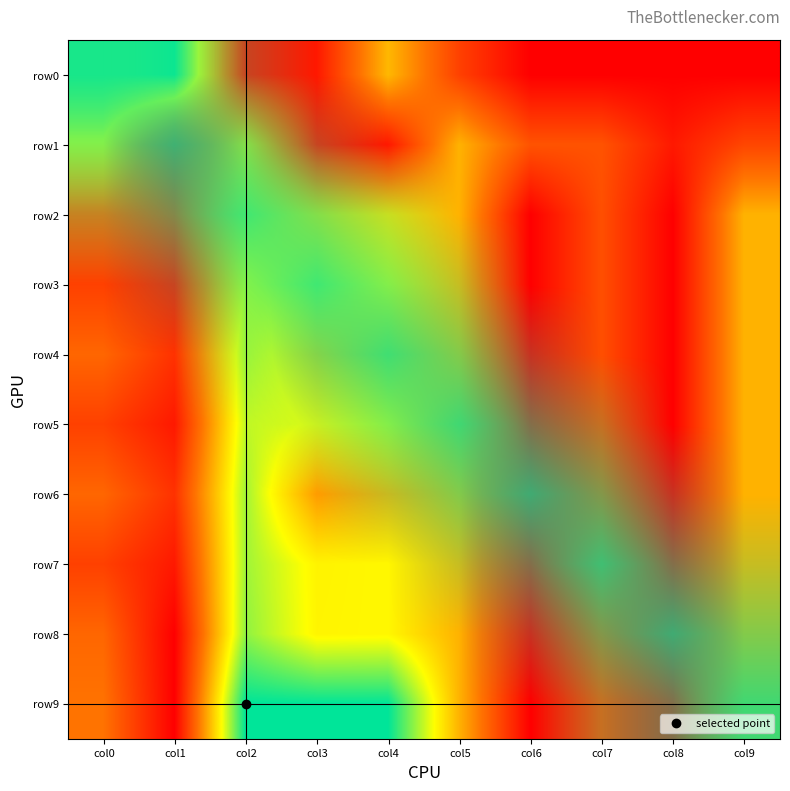

The row4 series shows 0.3 at col2. True or false?

True